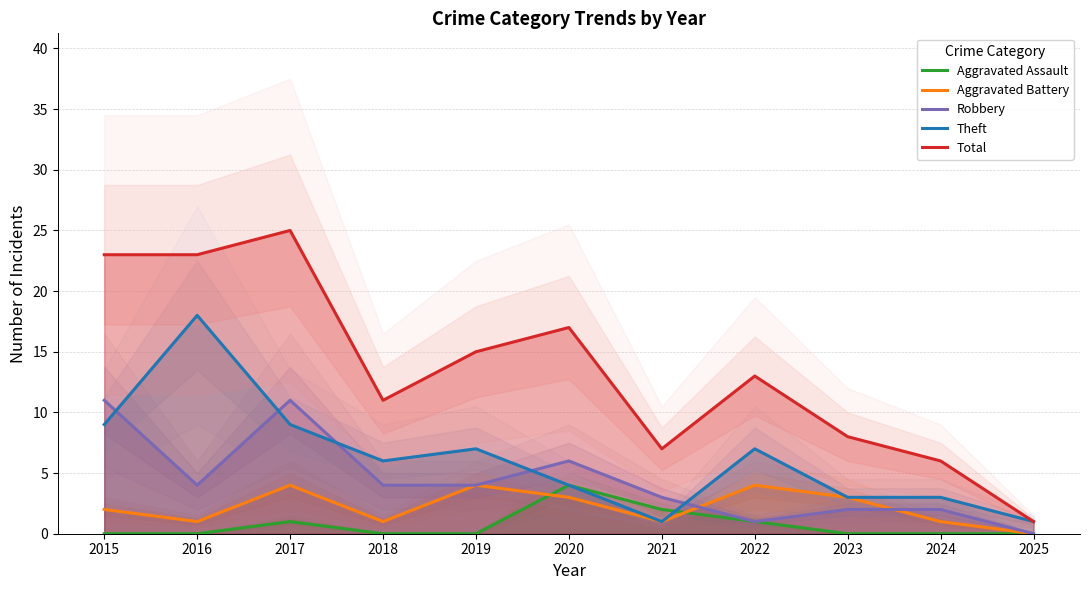

True or false: Theft and Aggravated Battery cross at least once.

False